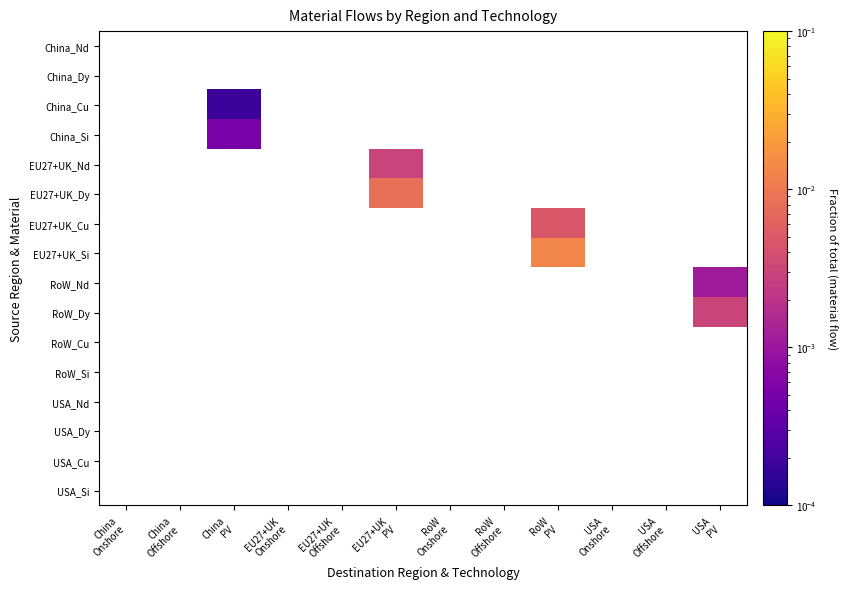

At China Offshore, list the series in order from largest to smallest.

China_Nd, China_Dy, China_Cu, China_Si, EU27+UK_Nd, EU27+UK_Dy, EU27+UK_Cu, EU27+UK_Si, RoW_Nd, RoW_Dy, RoW_Cu, RoW_Si, USA_Nd, USA_Dy, USA_Cu, USA_Si